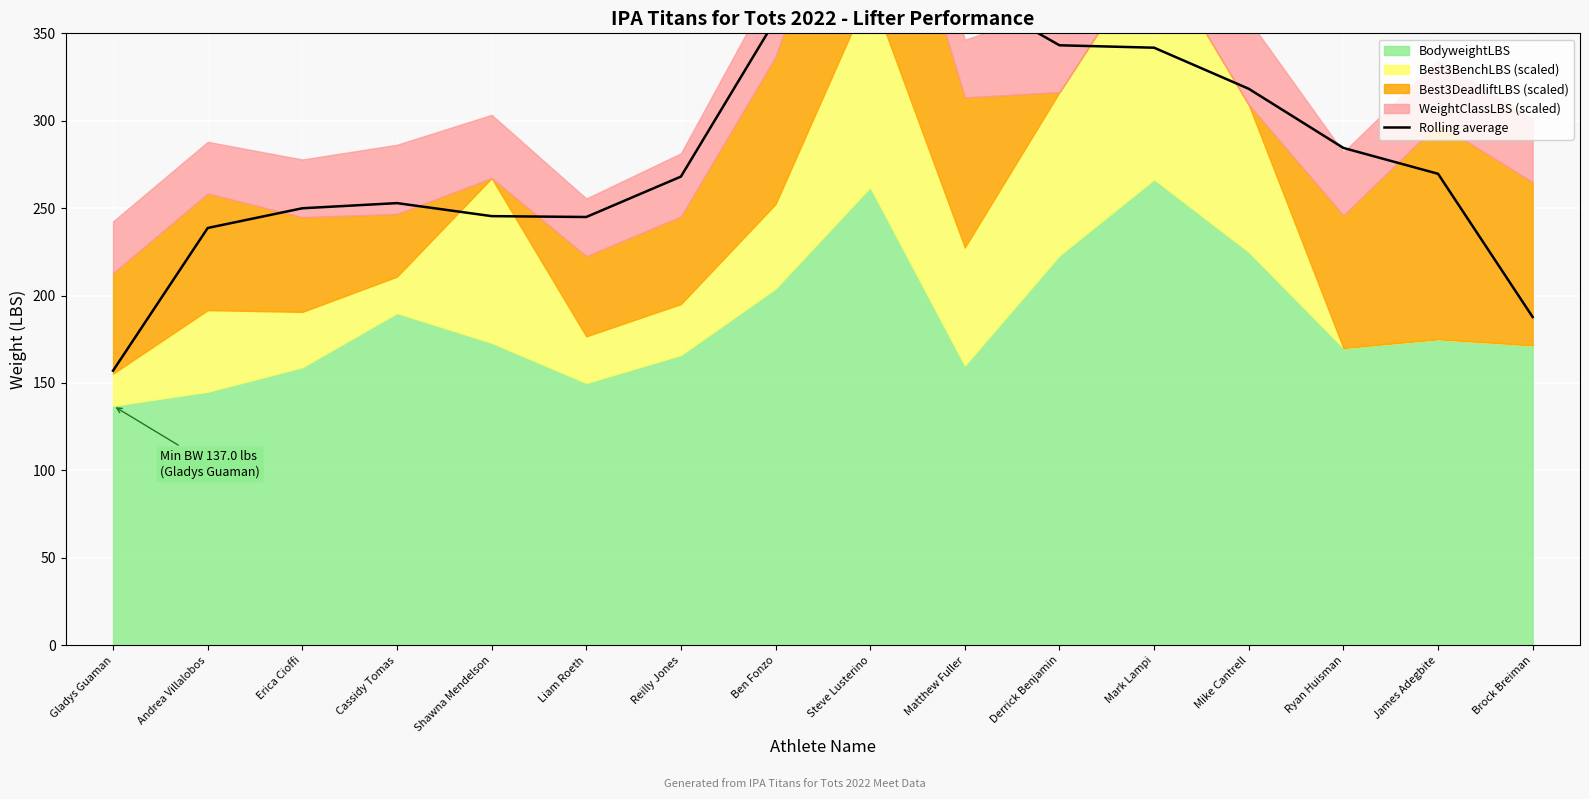

How many interior local valleys (lower than both neighbors) does the data have?

1